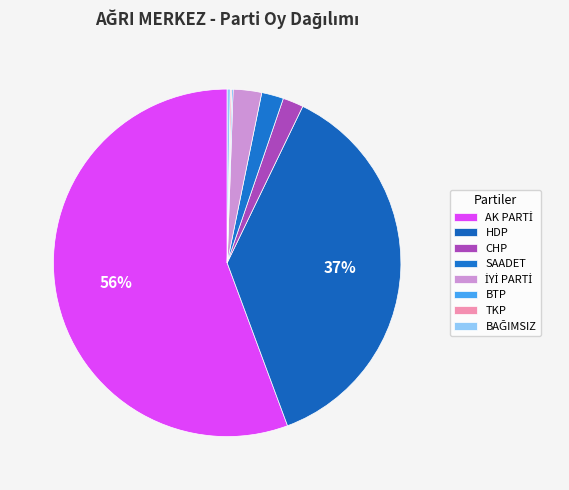

To the nearest percent, what is the difference between the largest and smallest slice percentages?

56%